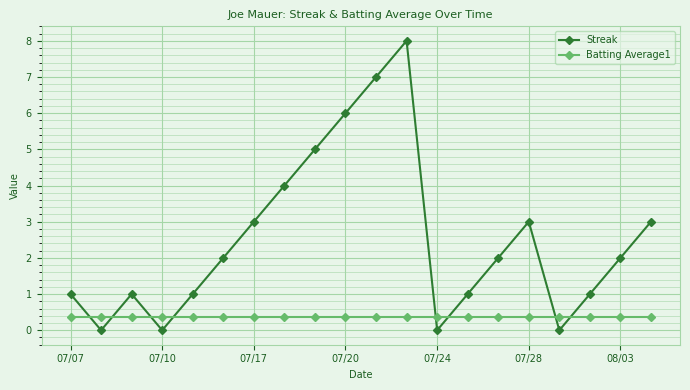

Reading right to left, extract all data points from this chart.

Streak: 3.0	2.0	1.0	0.0	3.0	2.0	1.0	0.0	8.0	7.0	6.0	5.0	4.0	3.0	2.0	1.0	0.0	1.0	0.0	1.0
Batting Average1: 0.4	0.4	0.4	0.4	0.4	0.4	0.4	0.4	0.4	0.4	0.4	0.4	0.4	0.4	0.4	0.4	0.4	0.4	0.4	0.4